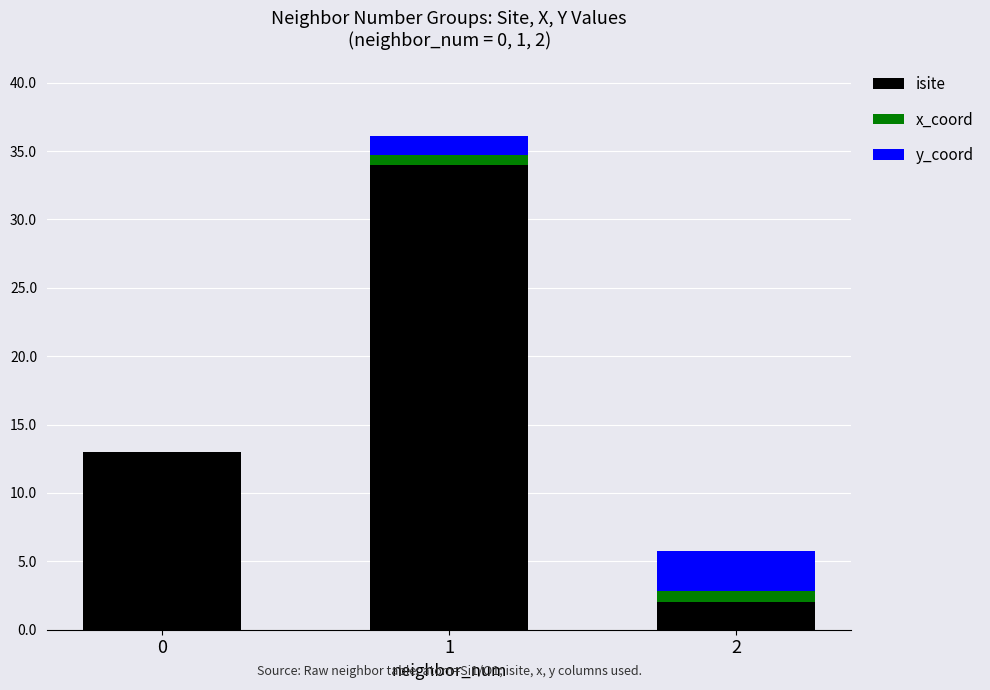

Reading left to right, transcribe the values for isite.

0=13.0	1=34.0	2=2.0